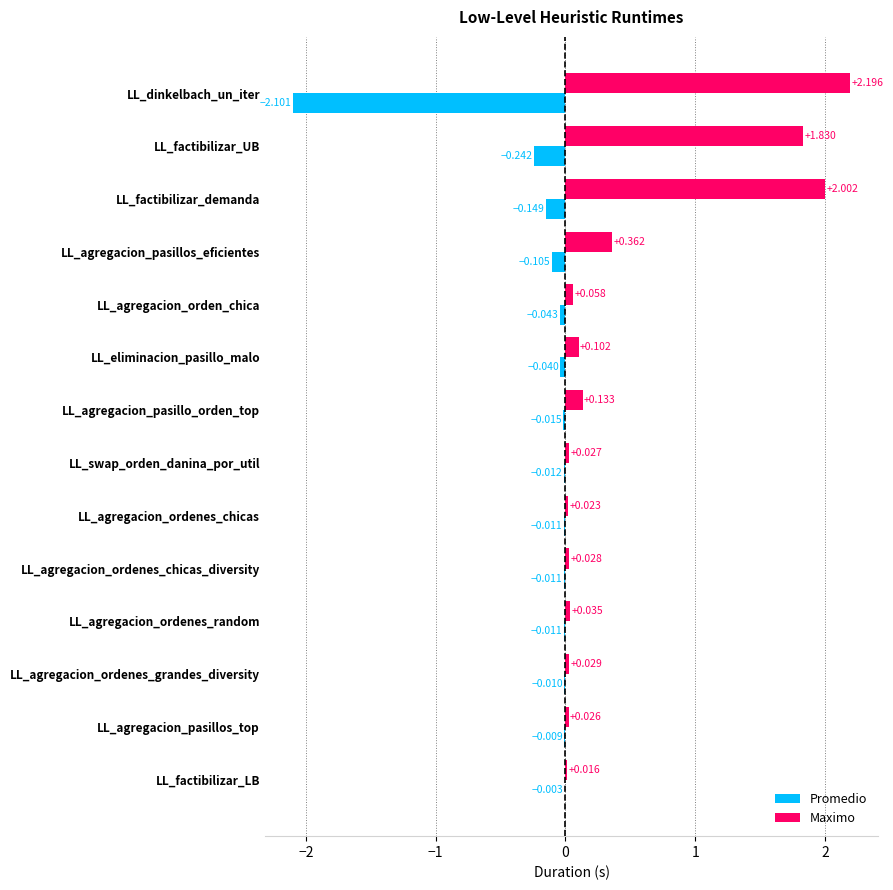

Which series changed the most between LL_agregacion_ordenes_chicas_diversity and LL_factibilizar_LB?

Maximo